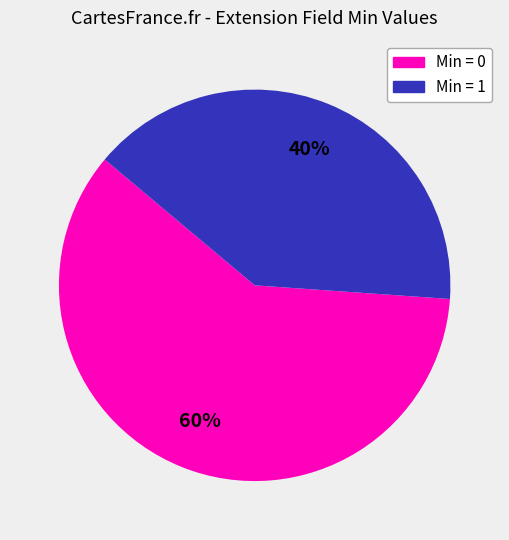

Is there a majority slice in this chart?

Yes